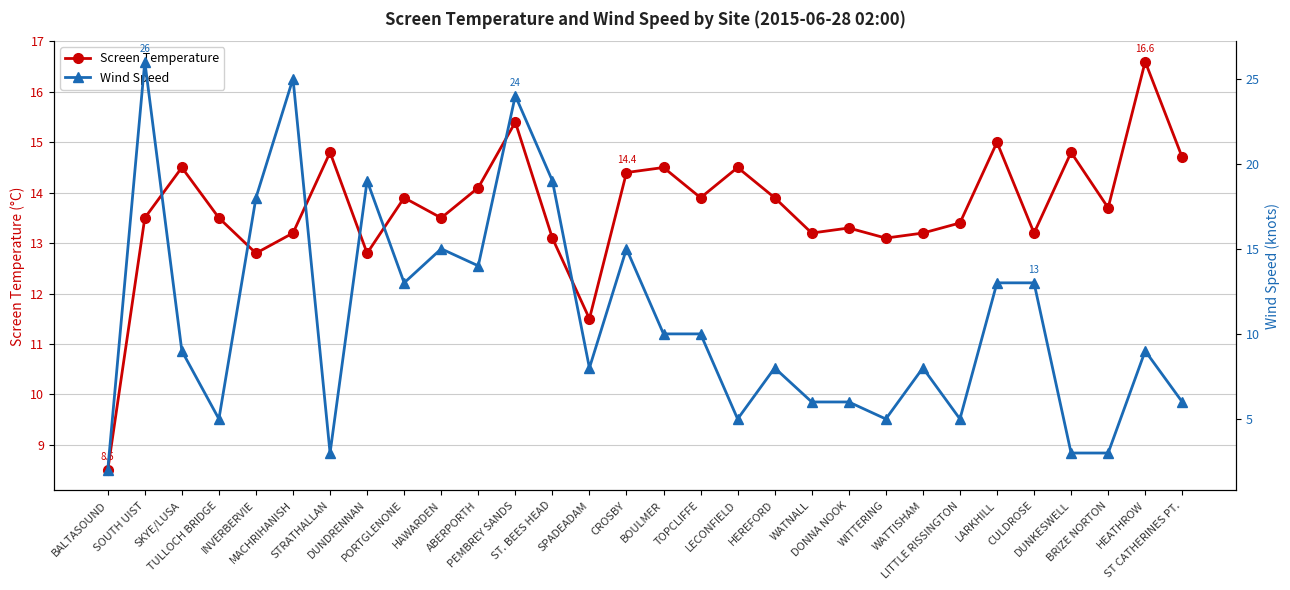

Reading left to right, transcribe all the data shown in this chart.

Screen Temperature: 8.5	13.5	14.5	13.5	12.8	13.2	14.8	12.8	13.9	13.5	14.1	15.4	13.1	11.5	14.4	14.5	13.9	14.5	13.9	13.2	13.3	13.1	13.2	13.4	15.0	13.2	14.8	13.7	16.6	14.7
Wind Speed: 2.0	26.0	9.0	5.0	18.0	25.0	3.0	19.0	13.0	15.0	14.0	24.0	19.0	8.0	15.0	10.0	10.0	5.0	8.0	6.0	6.0	5.0	8.0	5.0	13.0	13.0	3.0	3.0	9.0	6.0